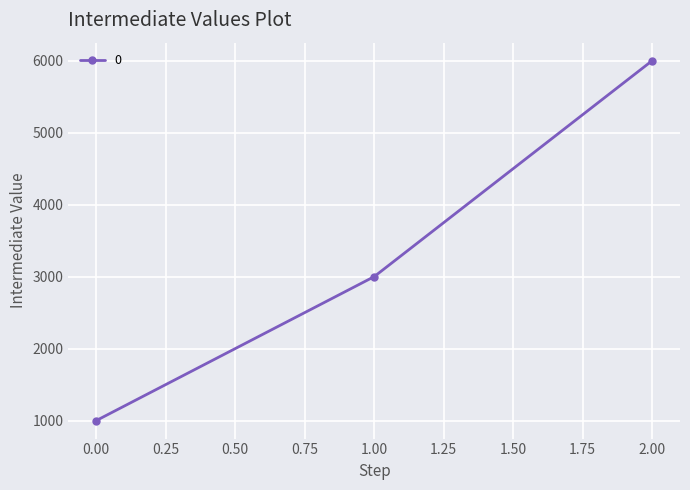

Which category has the highest value across all series?

2.00